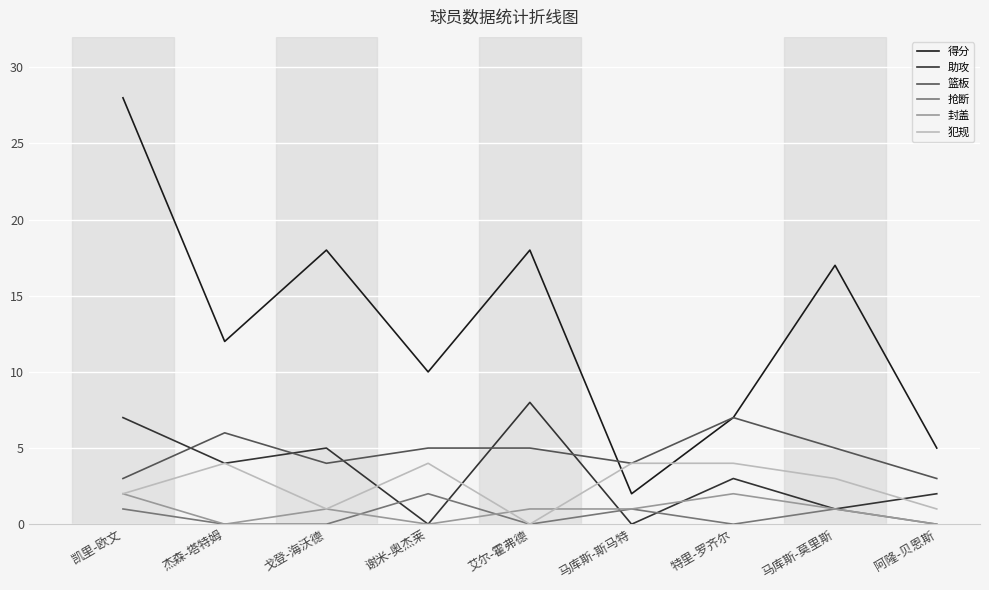

Which series has the largest range (max minus min)?

得分